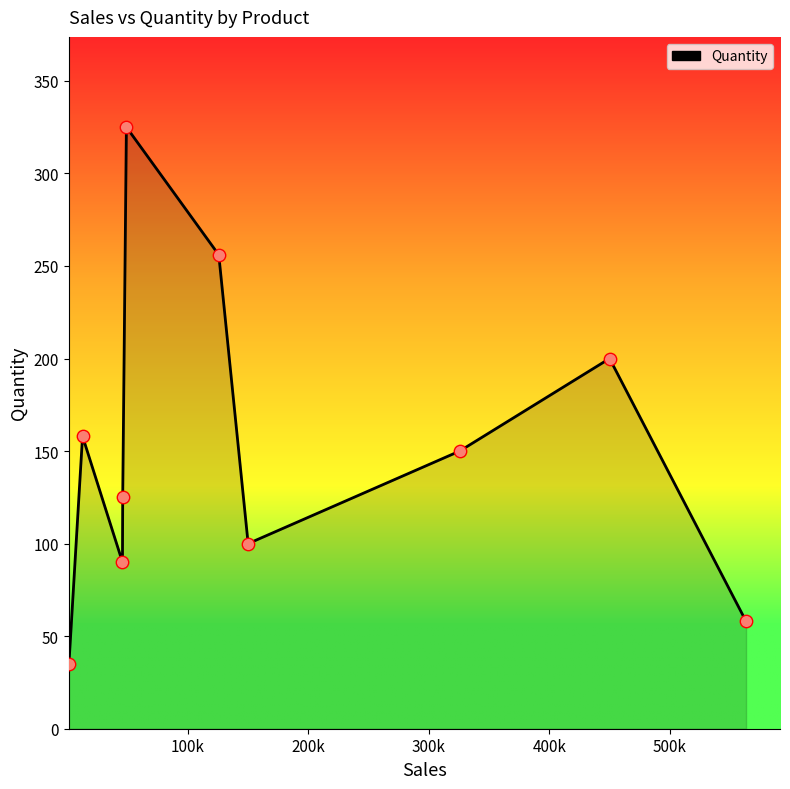

What is the smallest value displayed?

35